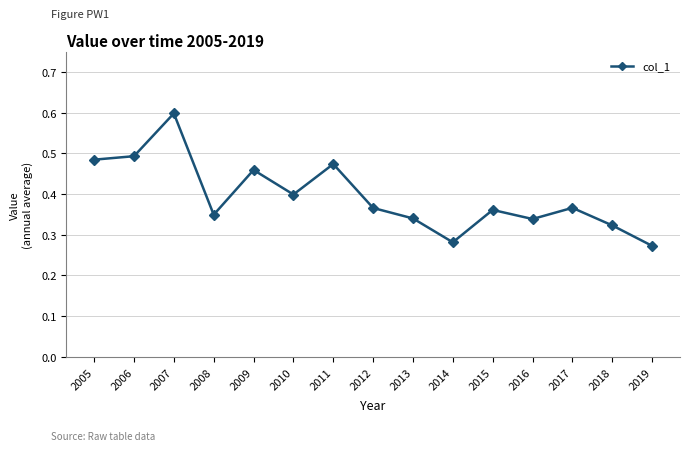

How many categories are shown in the chart?

15